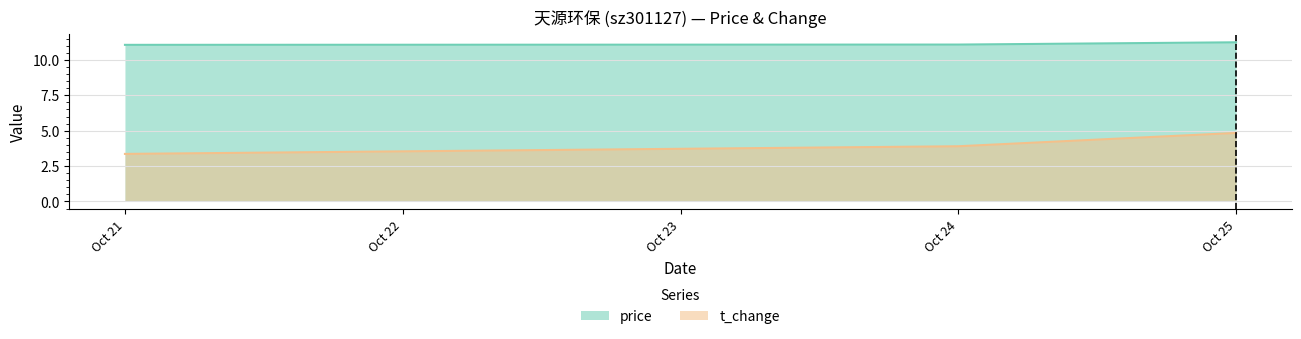

What is the sum of the price values at Oct 25 and Oct 24?

22.3